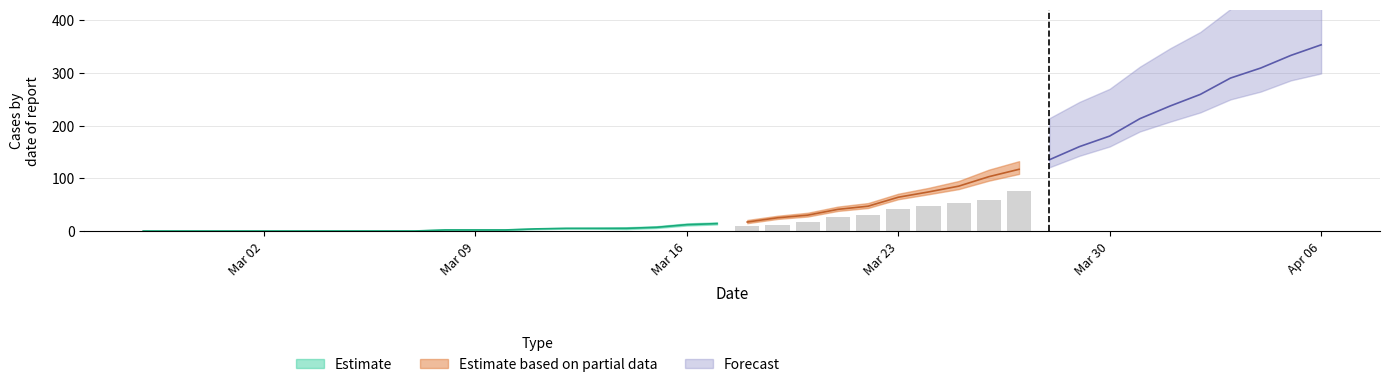

What is the spread (max minus min) of values at 12?

1